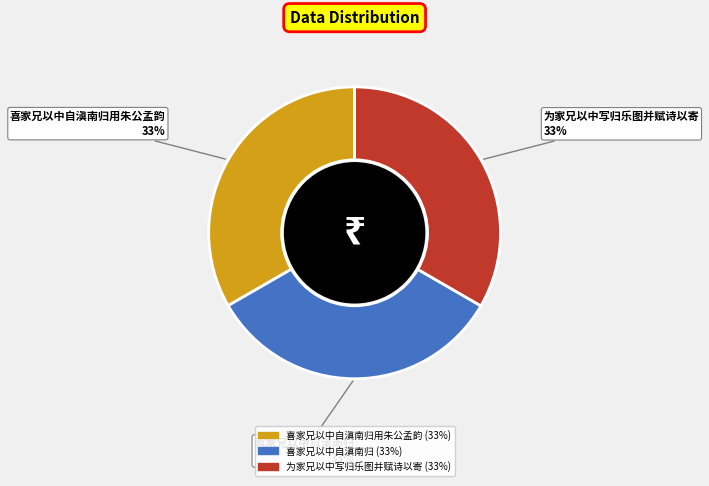

Count the number of slices in the pie.

3